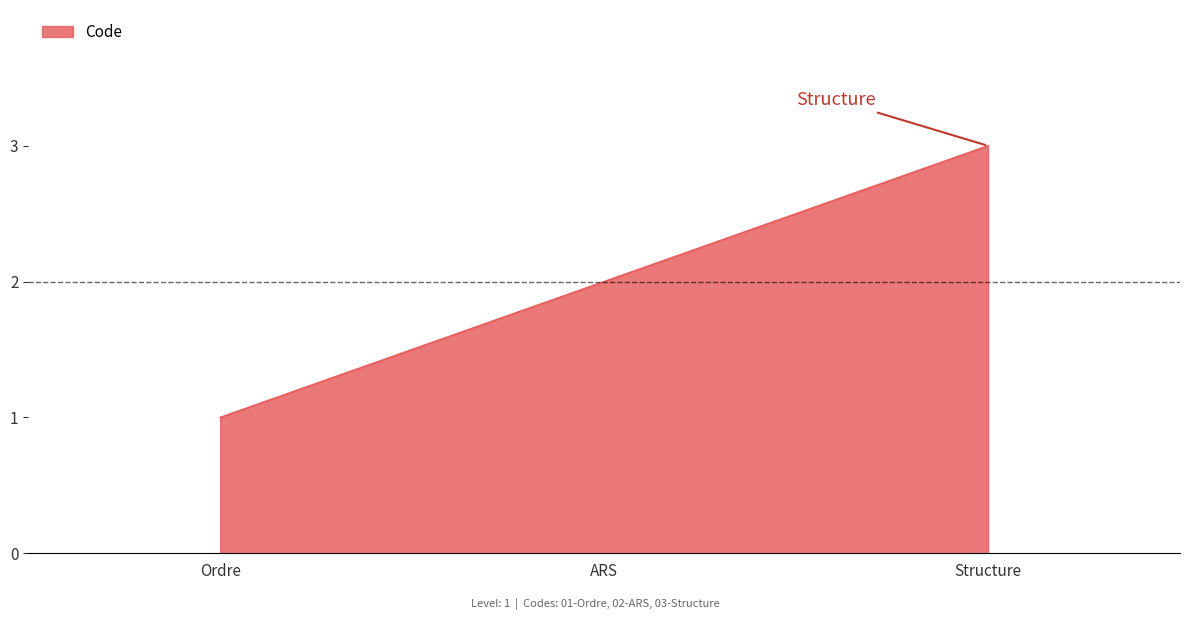

What position from the right is Structure?

1